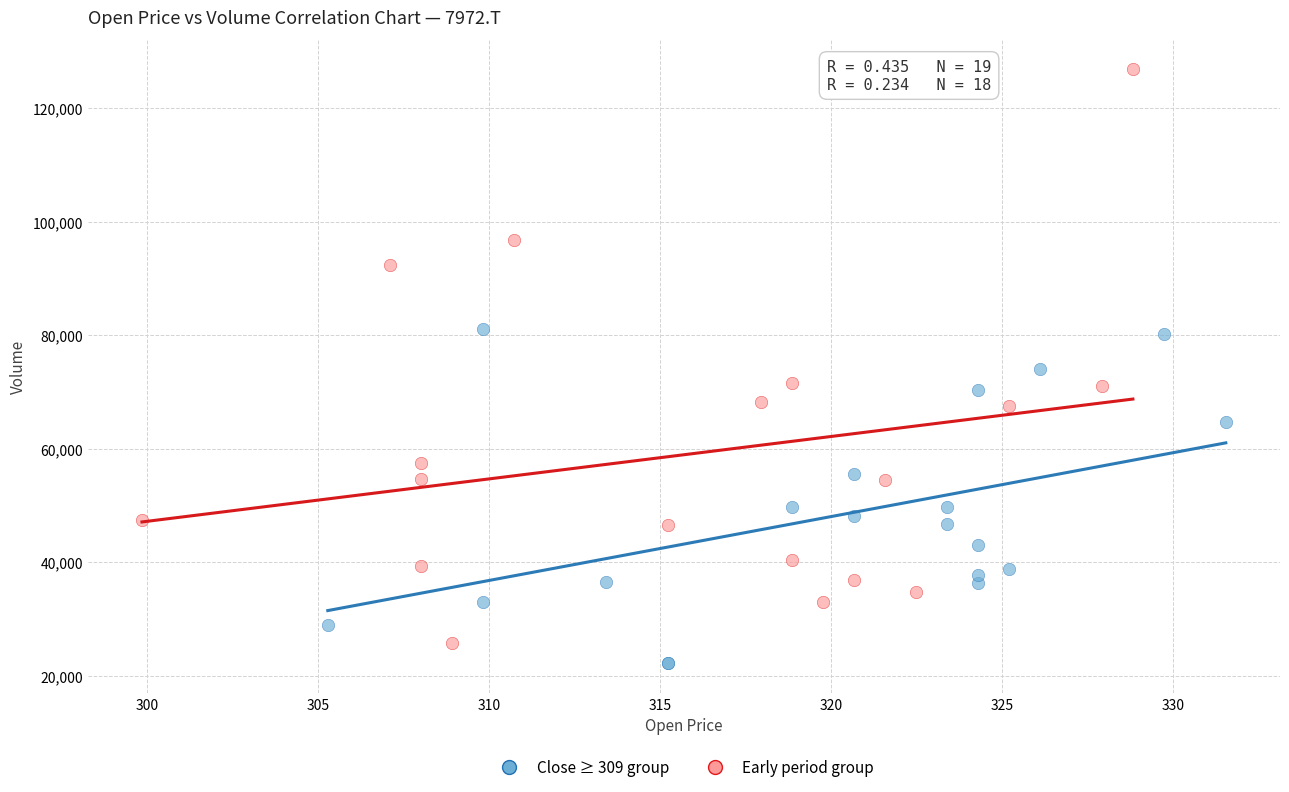

Which series has the largest Y range (max minus min)?

Early period group